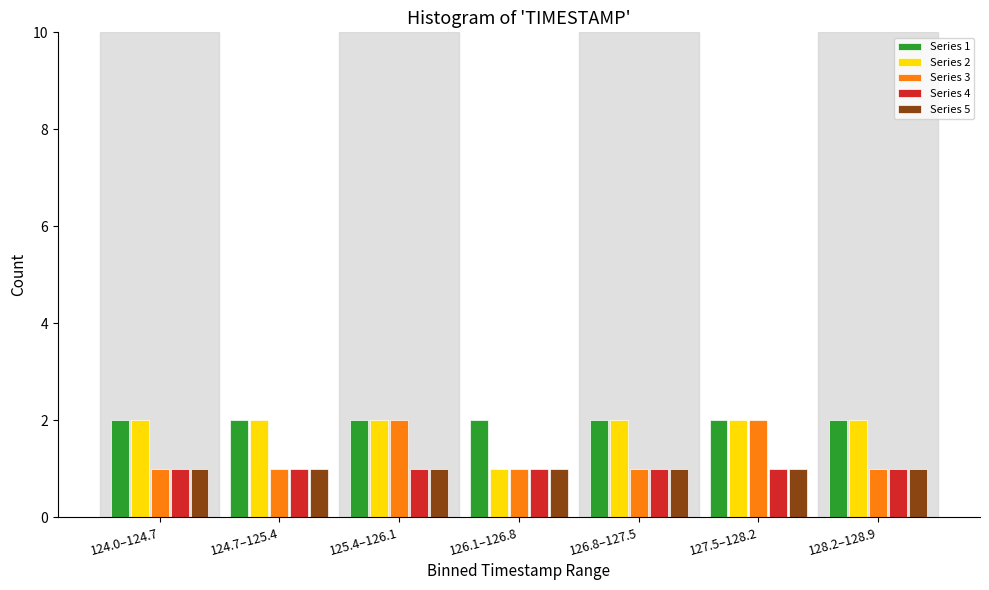

What is the sum of the Series 3 values at 125.4–126.1 and 127.5–128.2?

4